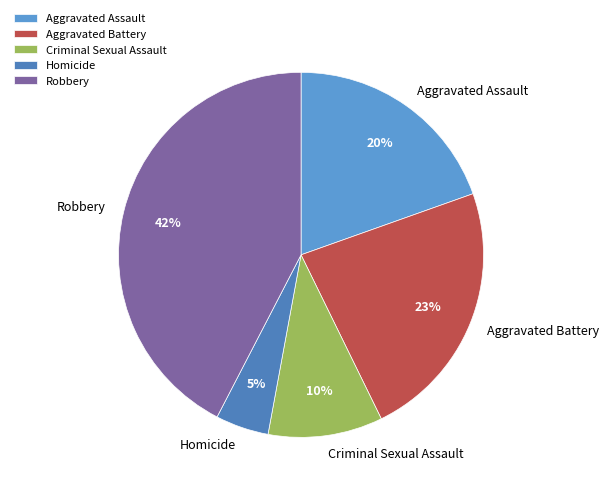

Which has a higher value, Homicide or Aggravated Battery?

Aggravated Battery